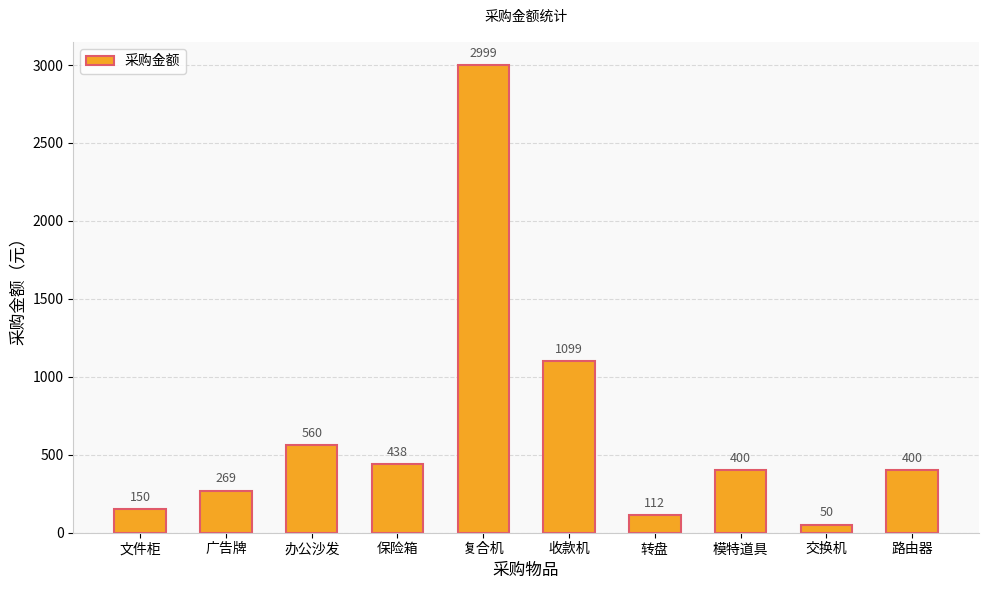

Reading left to right, transcribe all the data shown in this chart.

文件柜=150	广告牌=269	办公沙发=560	保险箱=438	复合机=2999	收款机=1099	转盘=112	模特道具=400	交换机=50	路由器=400